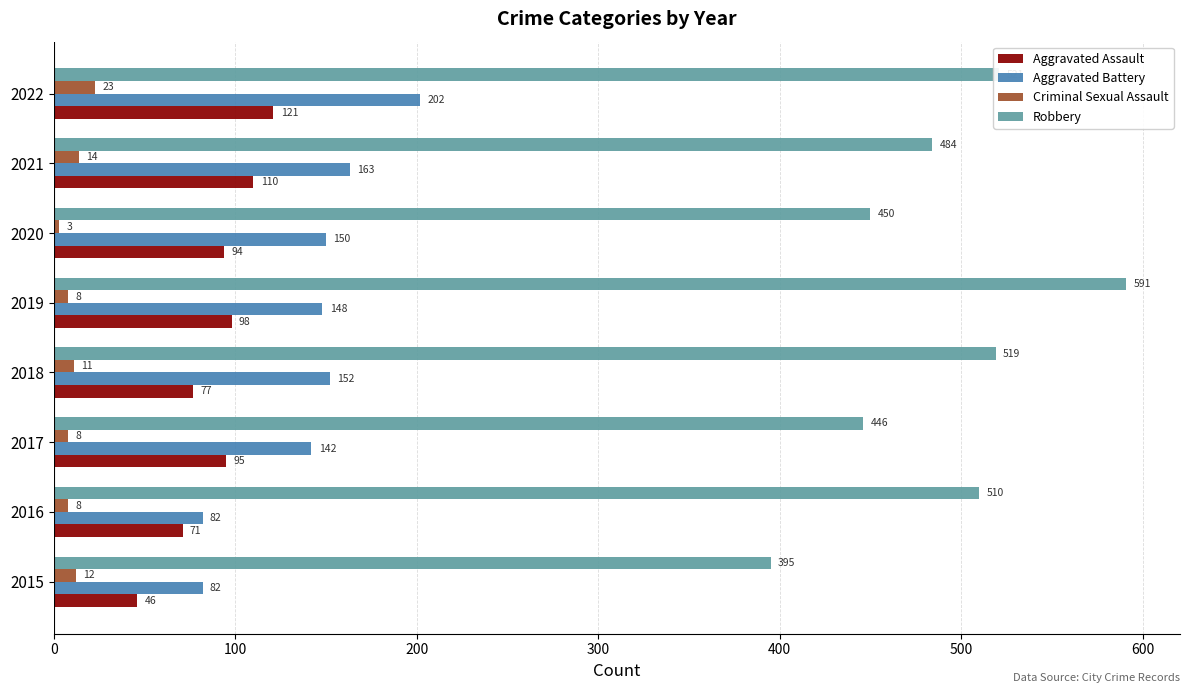

What is the lowest value of the Aggravated Battery series?

82